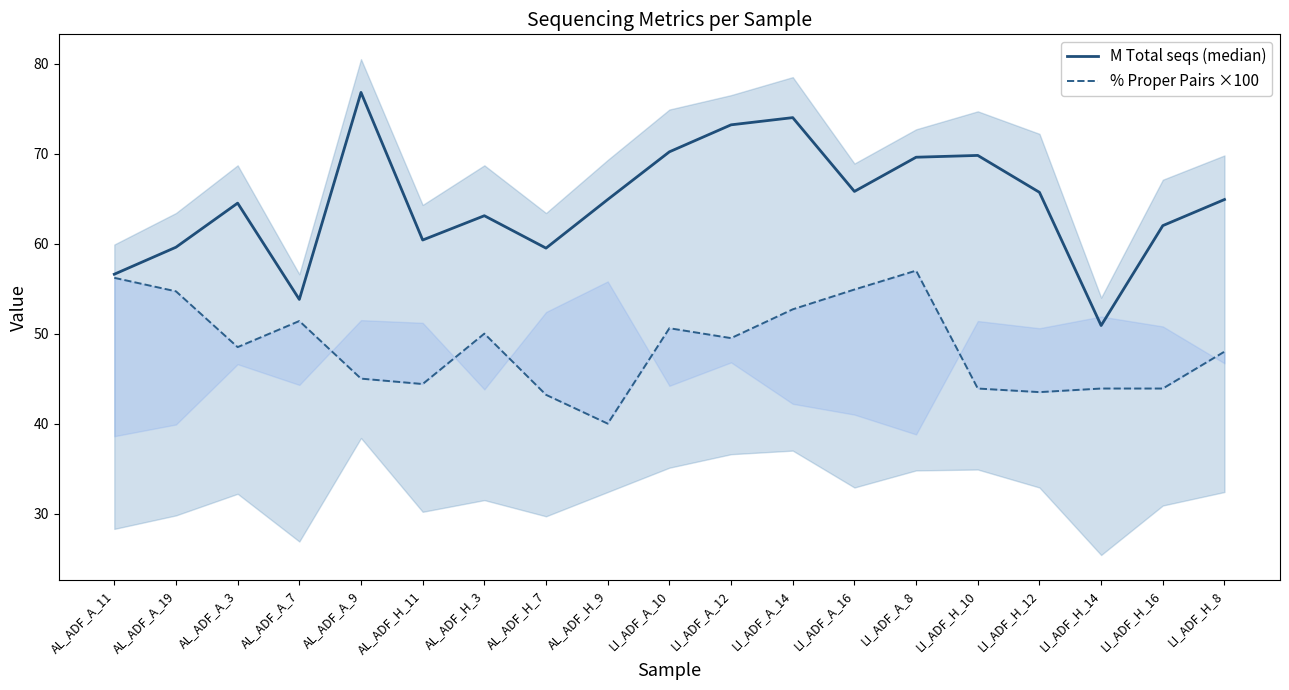

True or false: % Proper Pairs ×100 has a value of 80.7 at AL_ADF_A_3.

False